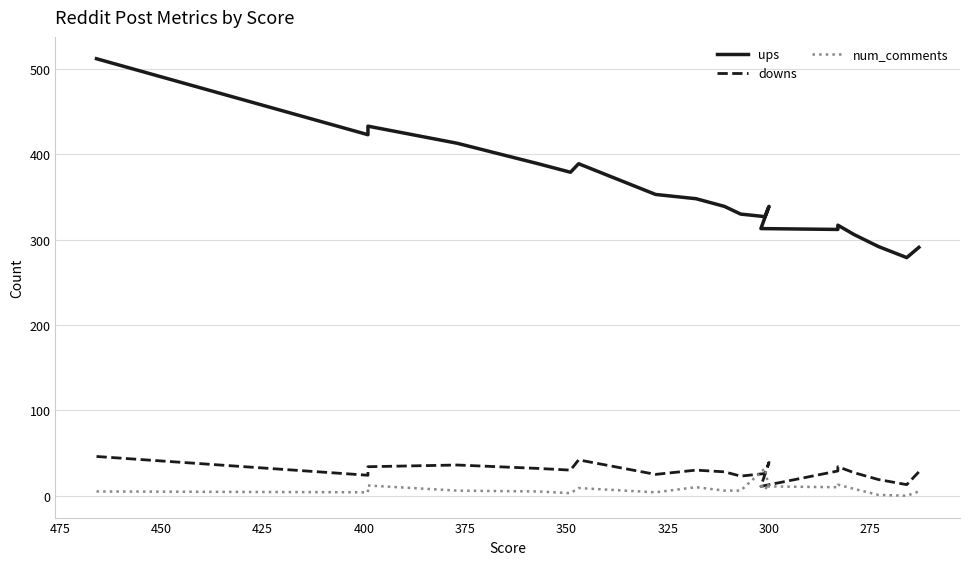

What is the sum of all num_comments values?

158